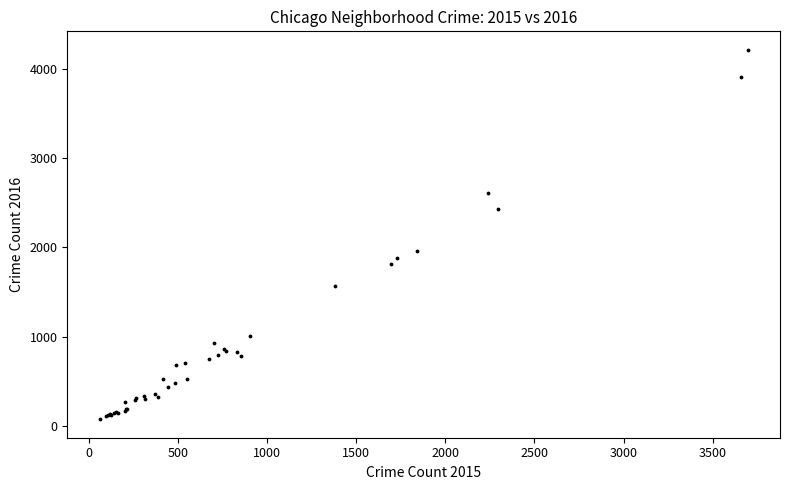

What Y value in the scatter plot is closest to 2144?

1959